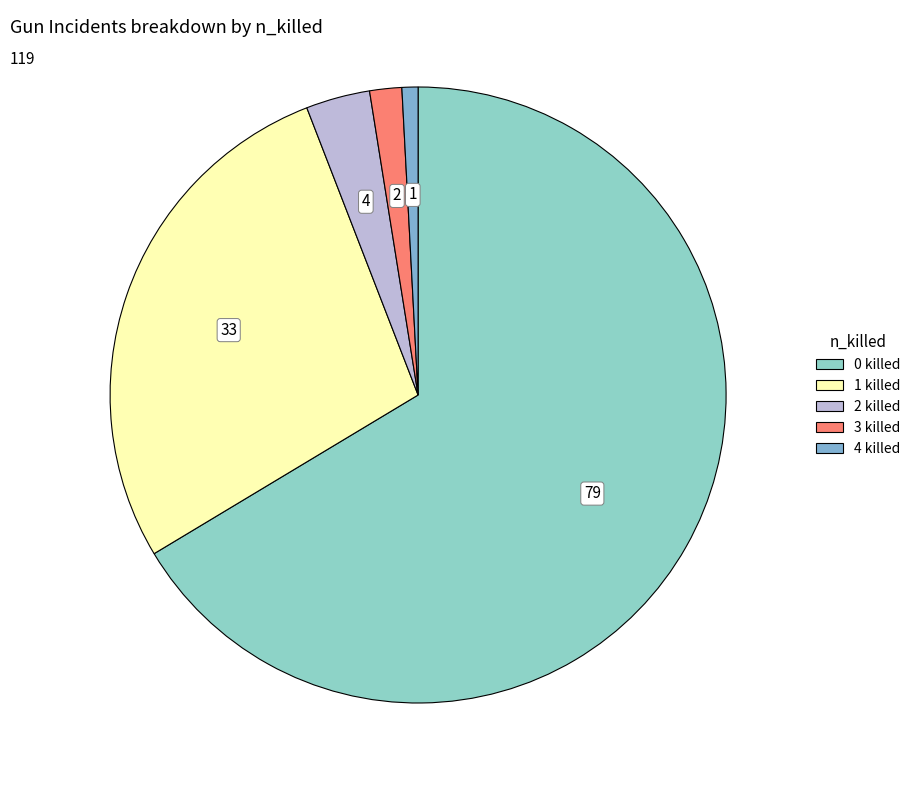

What is the largest slice in the pie chart?

0 killed